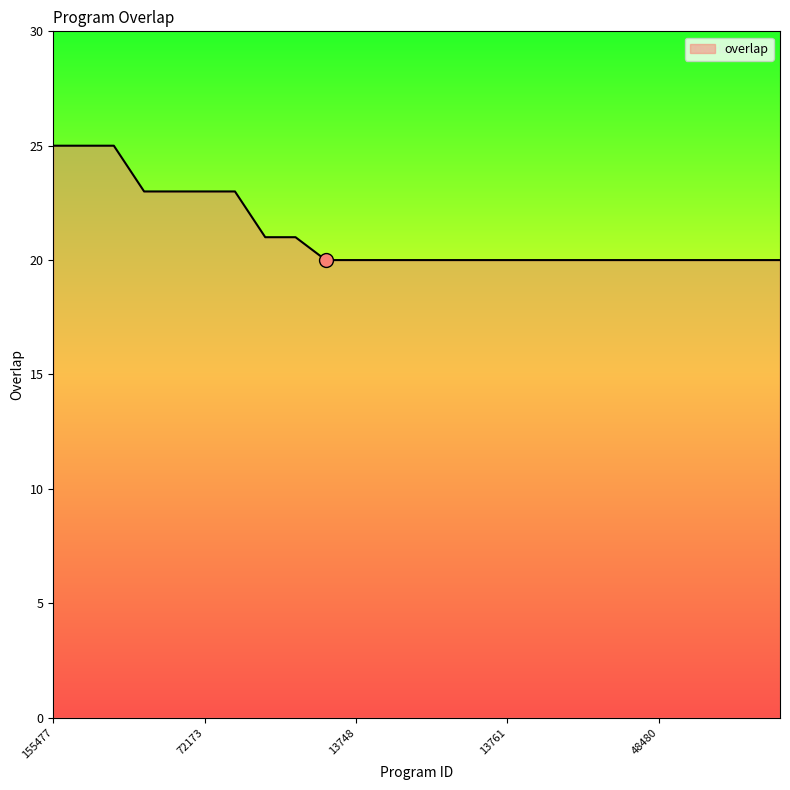

What is the smallest value displayed?

20